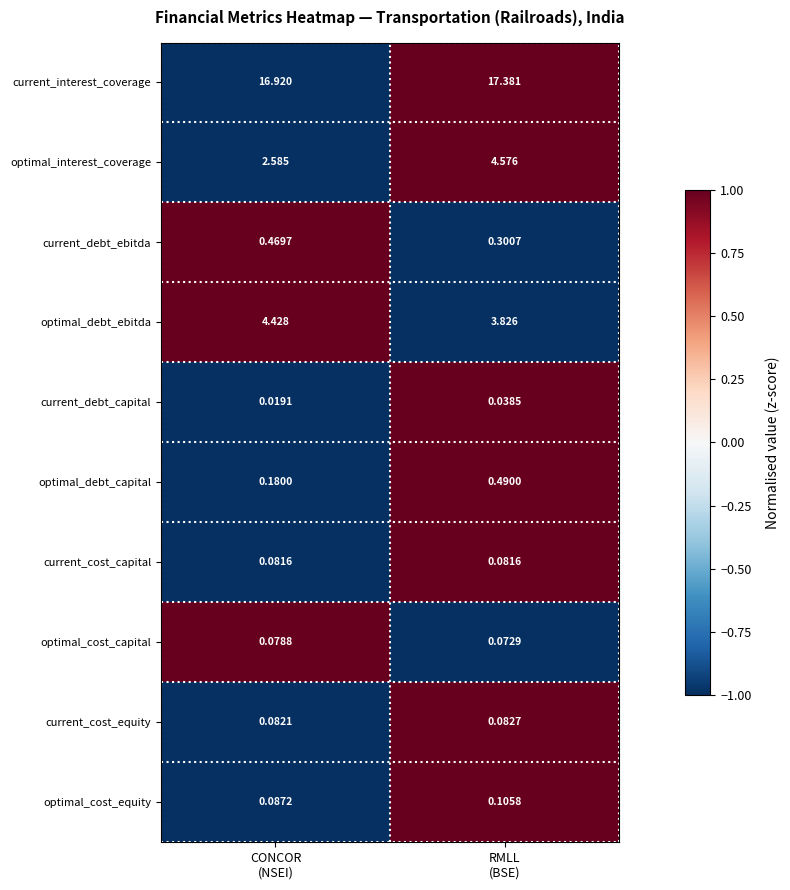

How many data points does each series have?

2